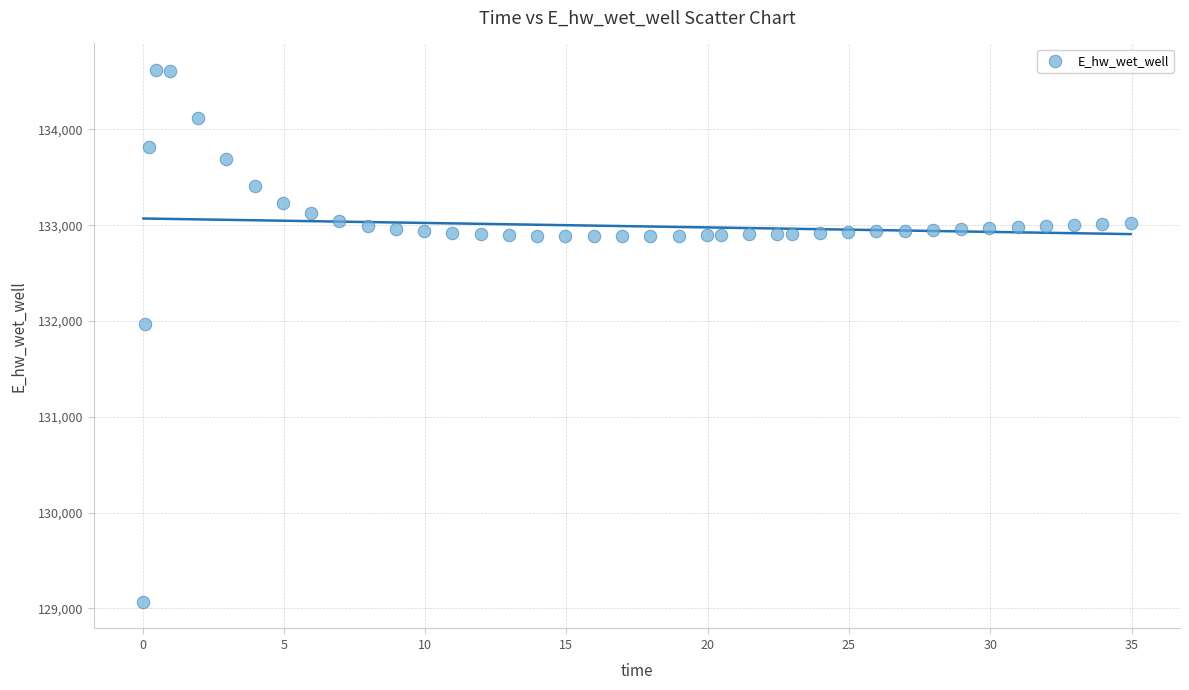

What is the range of X values (max minus min)?

34.9